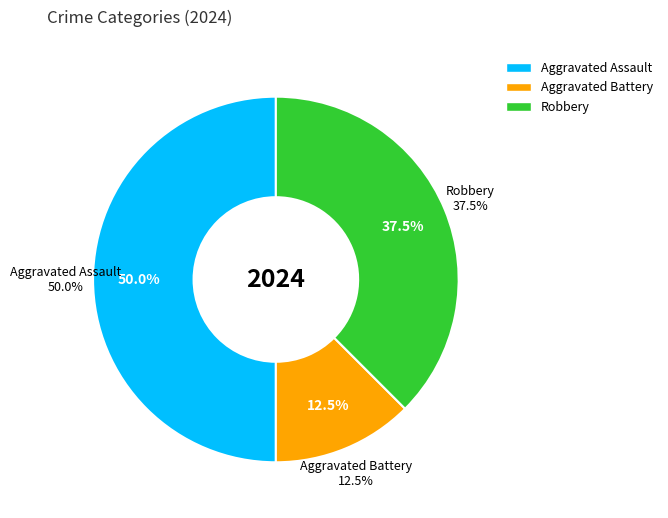

Approximately how many times larger is the value at Aggravated Battery compared to Aggravated Assault?

0.2